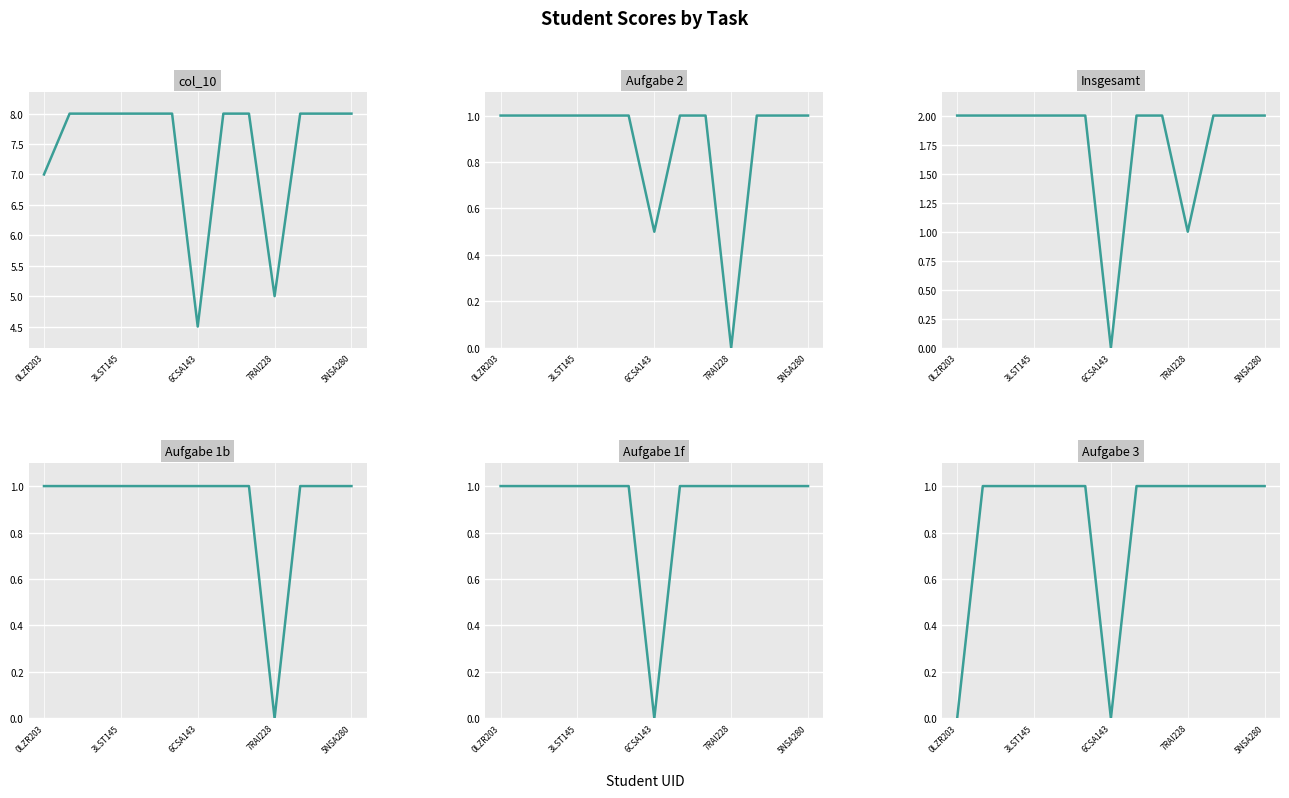

What is the sum of the Insgesamt values at 6 and 3LST145?

2.0